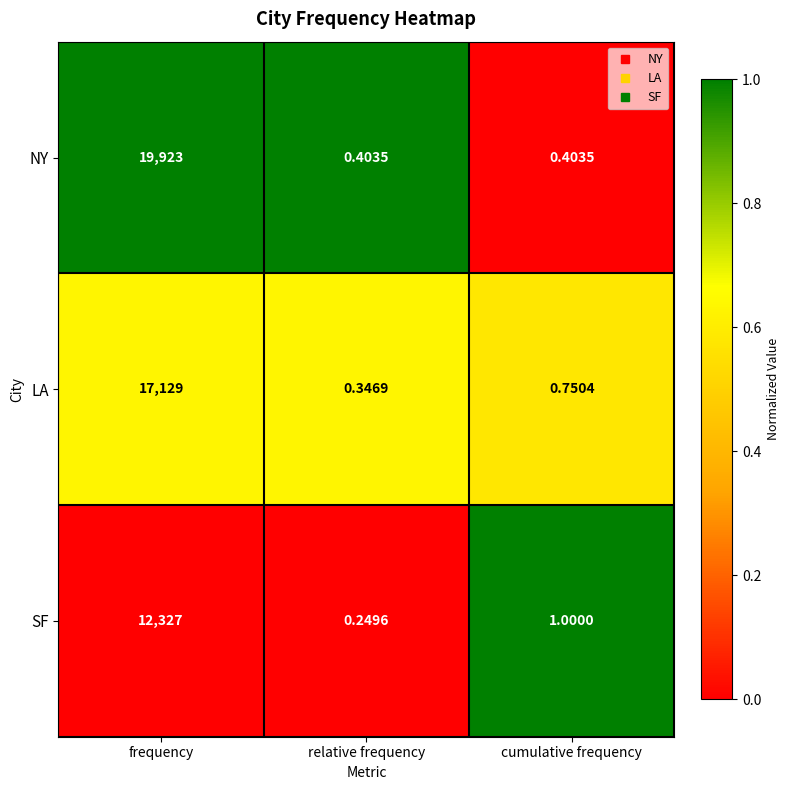

Which category has the lowest value across all series?

relative frequency